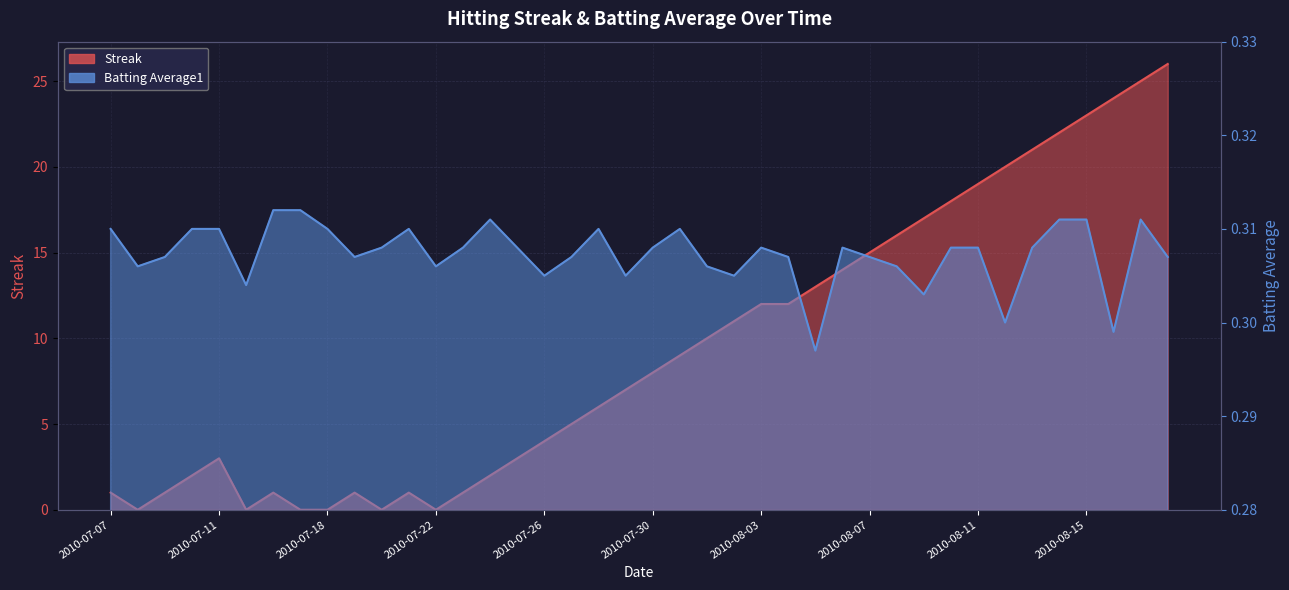

Which series ends up on top after the final intersection of Streak and Batting Average1?

Streak